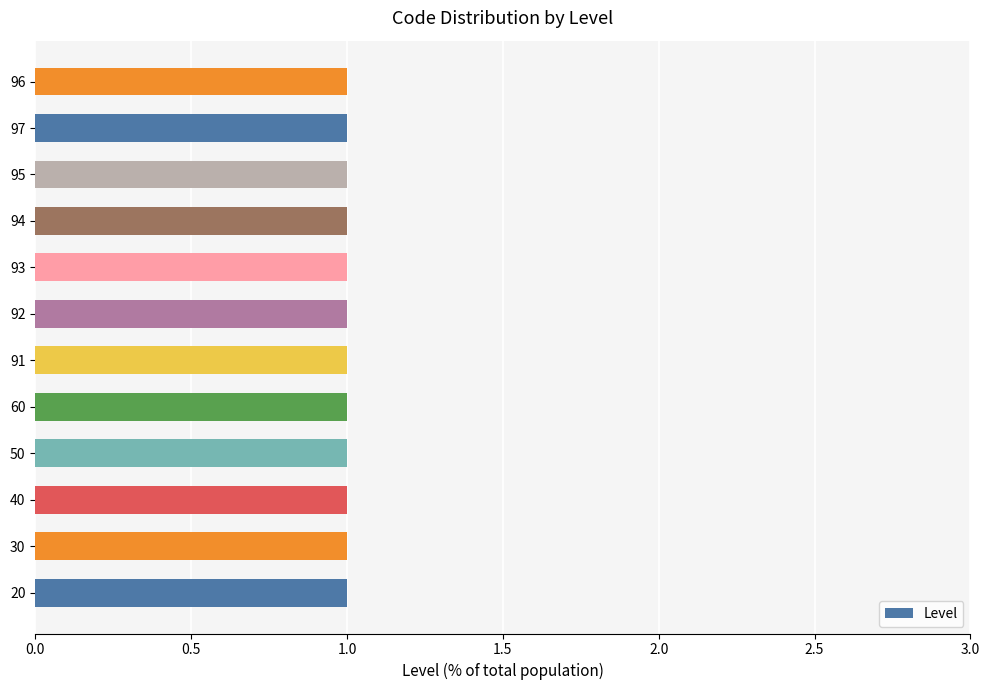

List the labels in order of value, smallest first.

20, 30, 40, 50, 60, 91, 92, 93, 94, 95, 96, 97